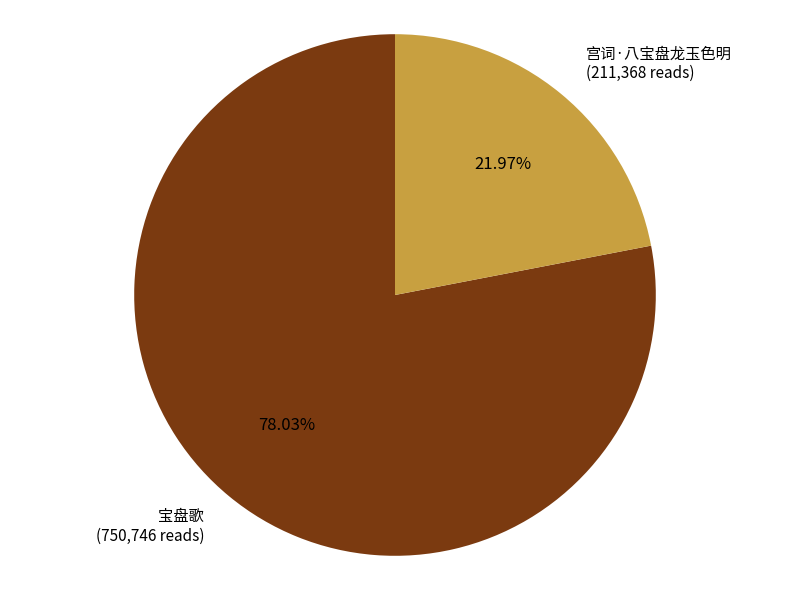

True or false: 宝盘歌 accounts for 78% of the total.

True